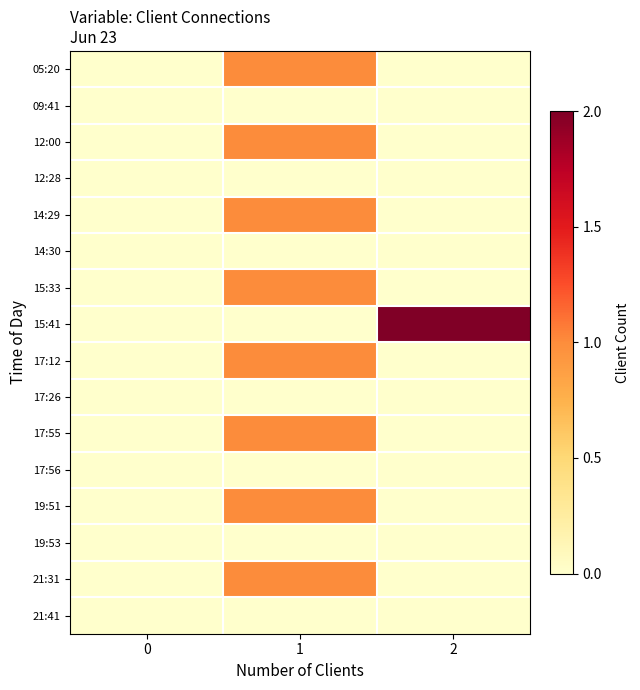

Which series changed the most between 0 and 2?

15:41